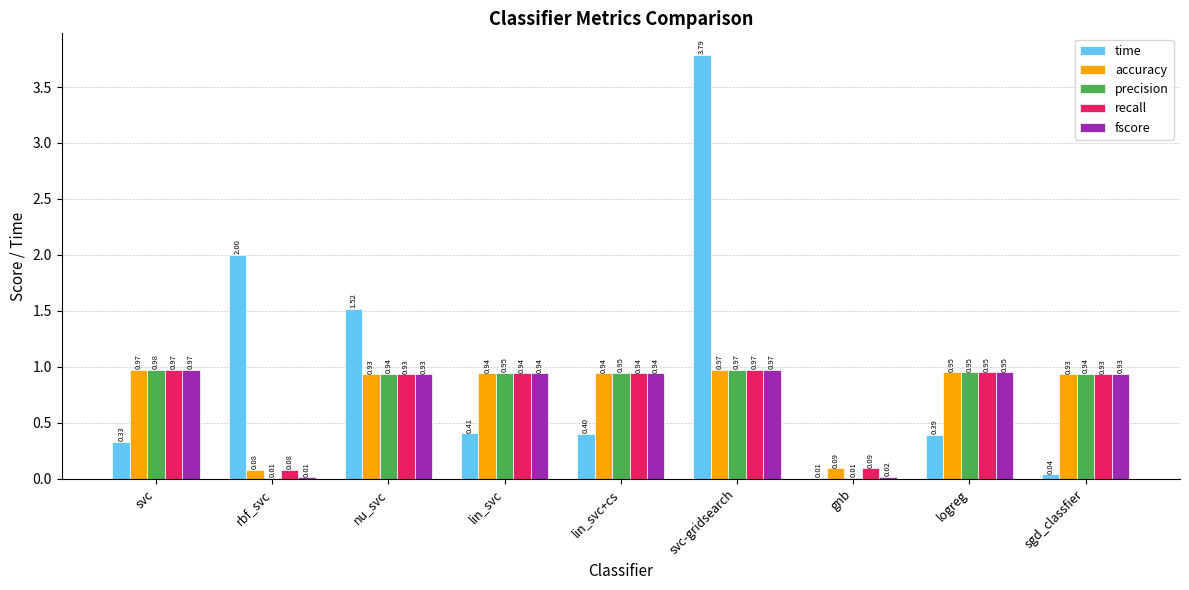

What are all the series names shown in the legend?

time, accuracy, precision, recall, fscore